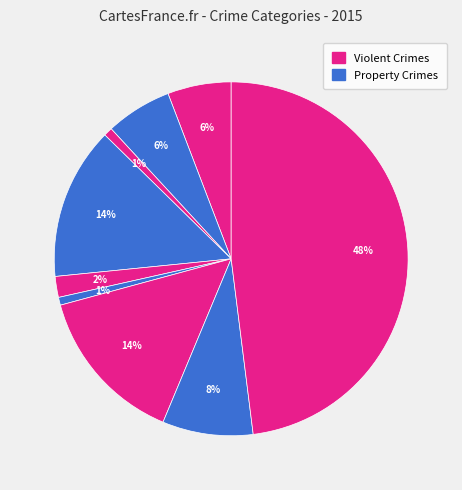

To the nearest percent, what is the average slice percentage?

11%